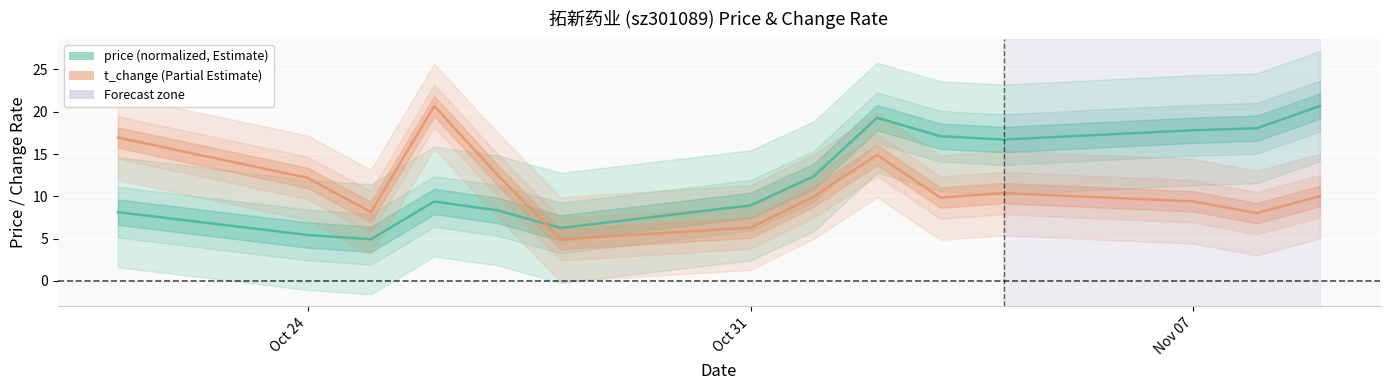

Is it true that price equals 5.4 at Oct 24?

True